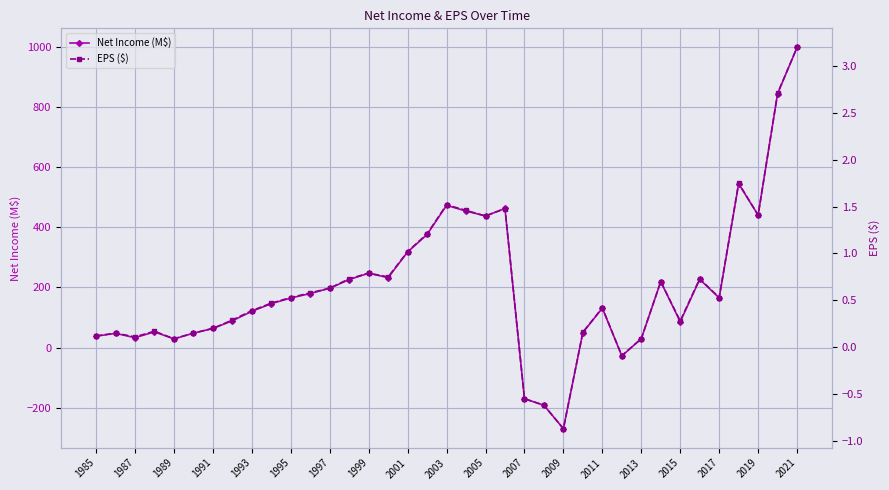

True or false: Net Income (M$) has more than 1 points higher than both neighbors.

True